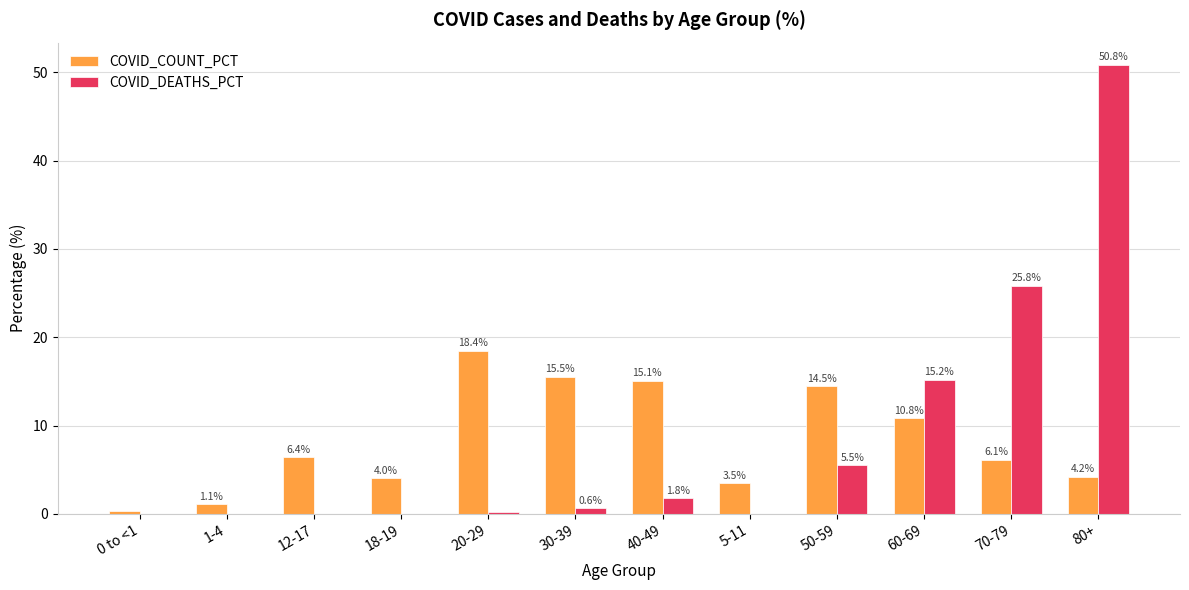

What is the total value across all series at 70-79?

31.9